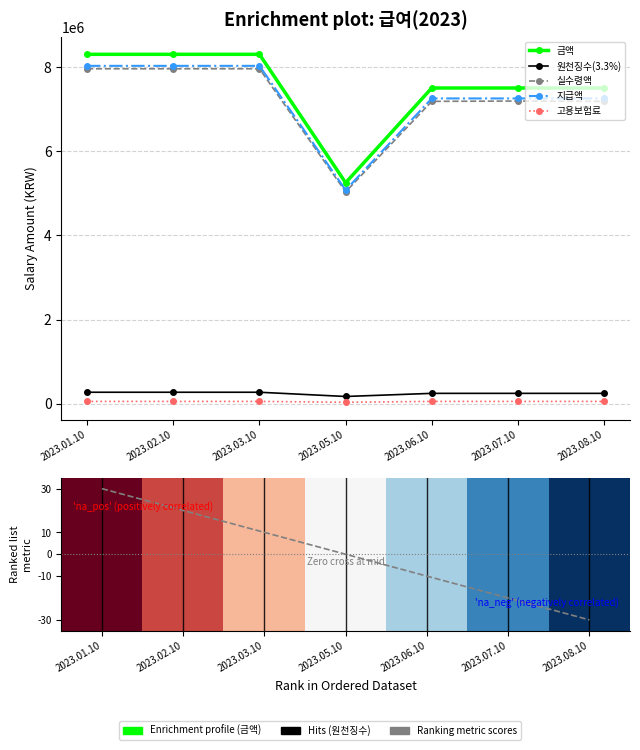

At 2023.08.10, list the series in order from smallest to largest.

고용보험료, 원천징수(3.3%), 실수령액, 지급액, 금액